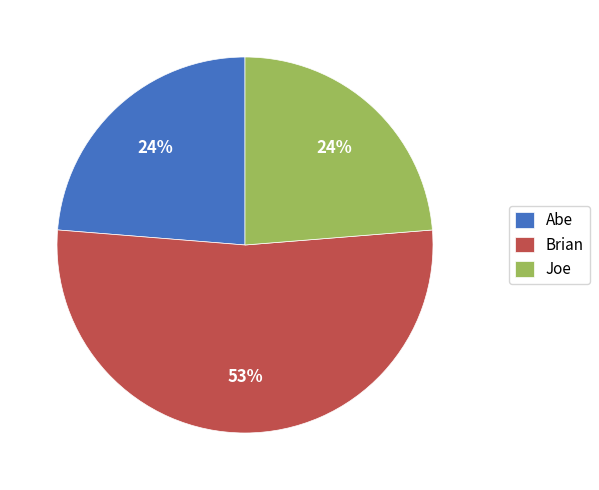

The Brian slice represents 67% of the pie. True or false?

False